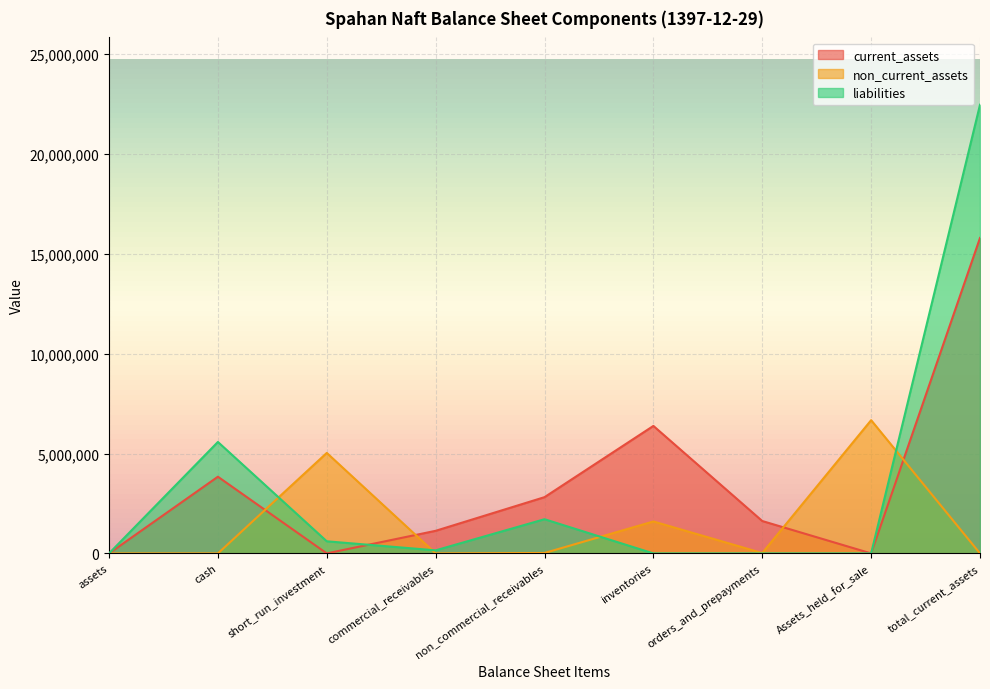

What is the value of the non_current_assets point at the 8th from the left?

6671748